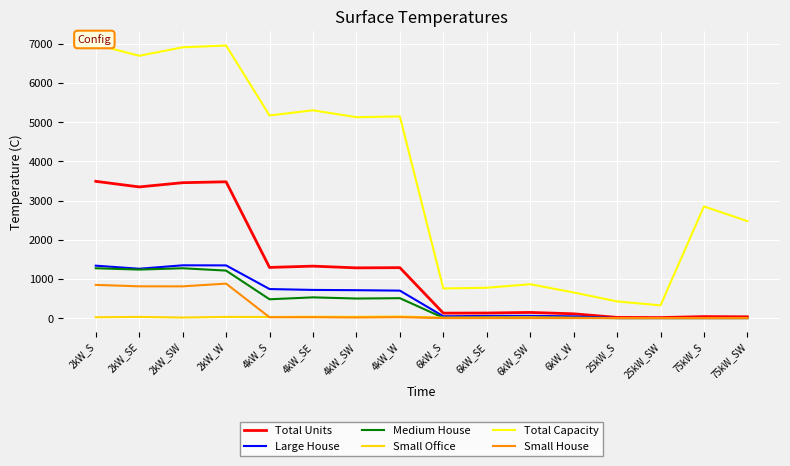

Read the Total Units value at 6kW_SW, to the nearest 10.

140